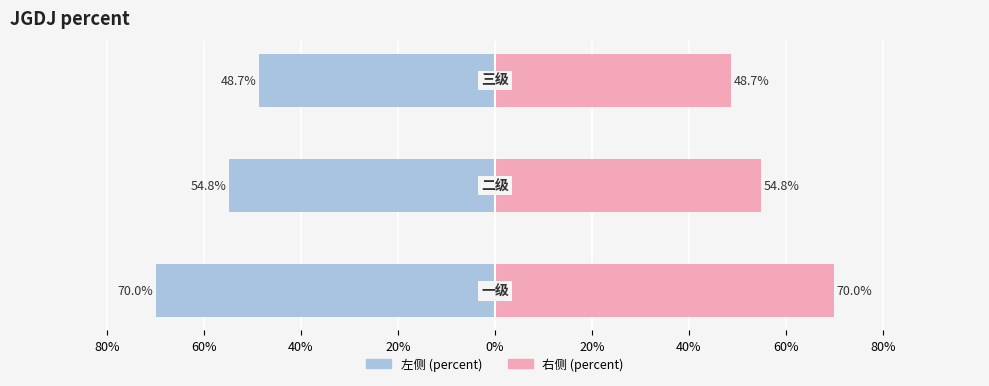

At how many categories does at least one series exceed -24?

3